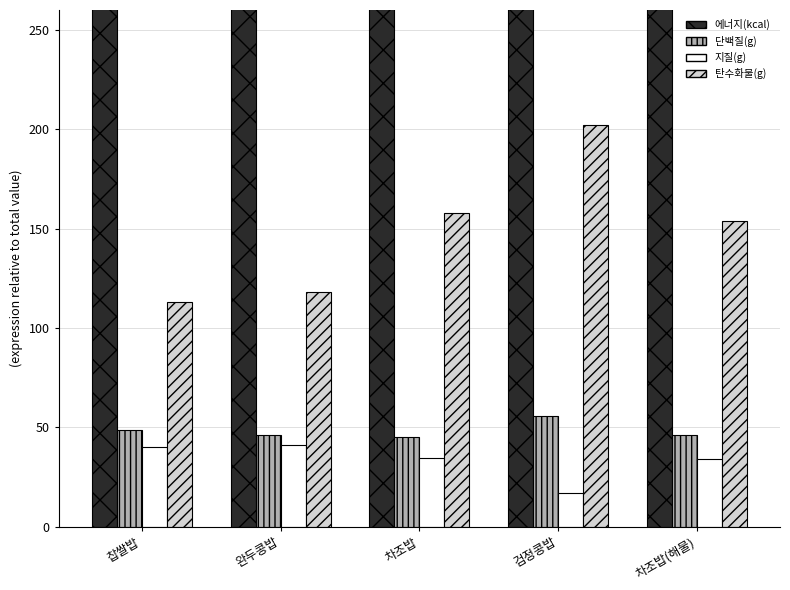

At which category does the chart reach its minimum across all series?

검정콩밥